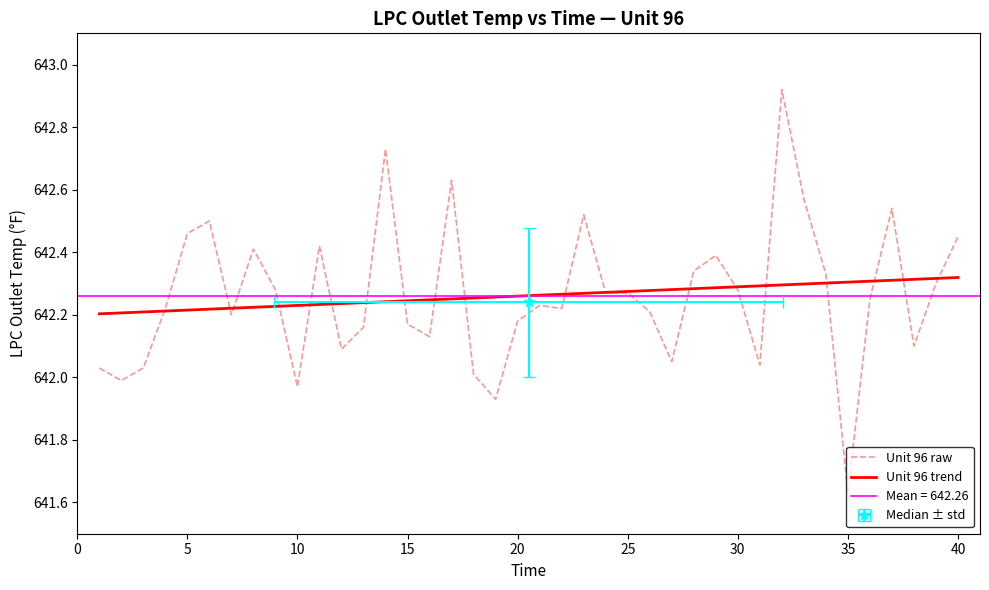

What is the change in value from 17 to 21?

-0.4